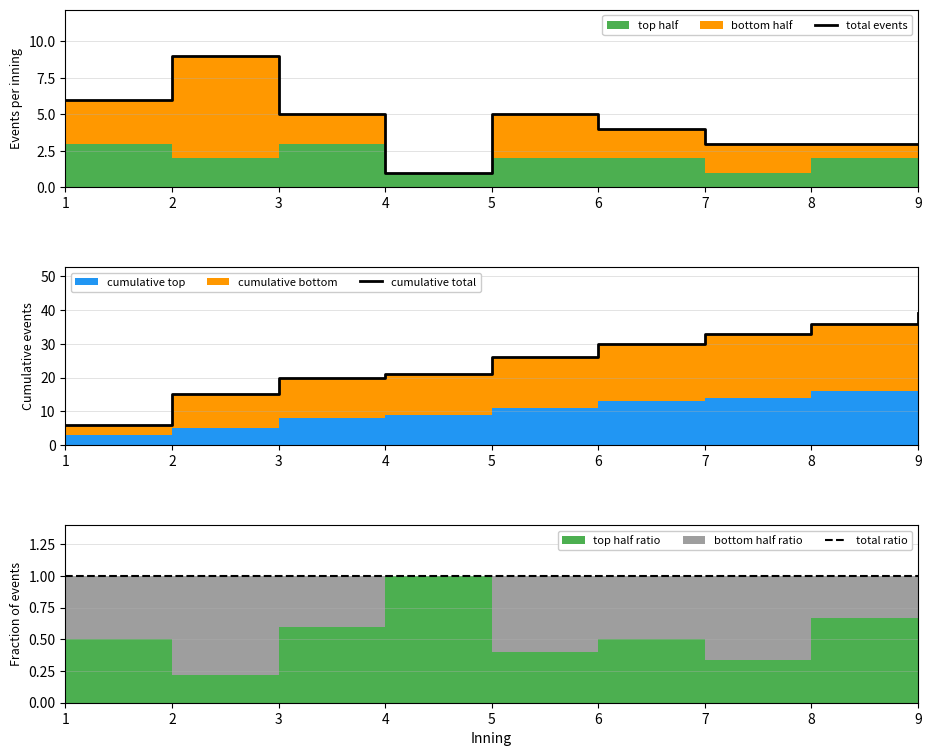

Which series has the largest total across all categories?

cumulative total